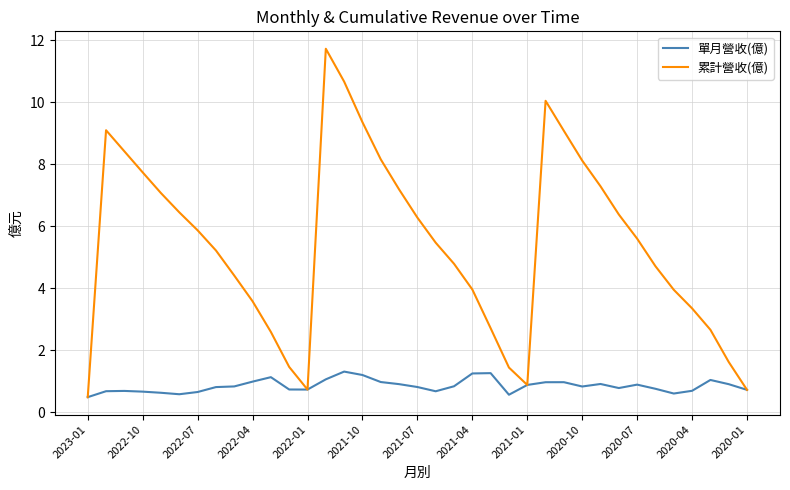

List the series in order of their peak value, highest first.

累計營收(億), 單月營收(億)